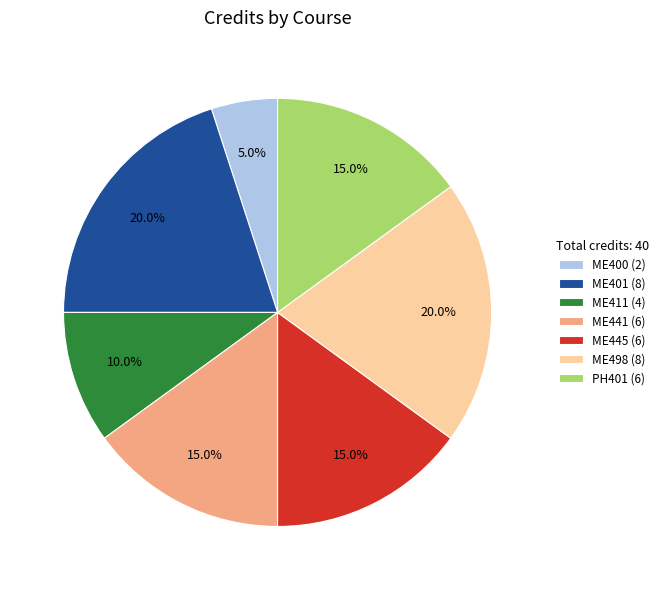

To the nearest percent, what percentage of the pie is ME445?

15%